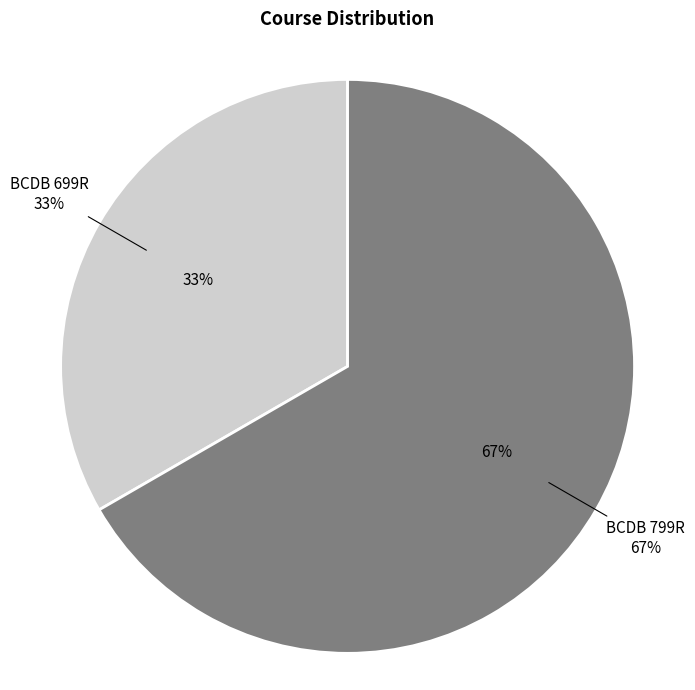

What percentage is NOT represented by BCDB 699R?

66.7%